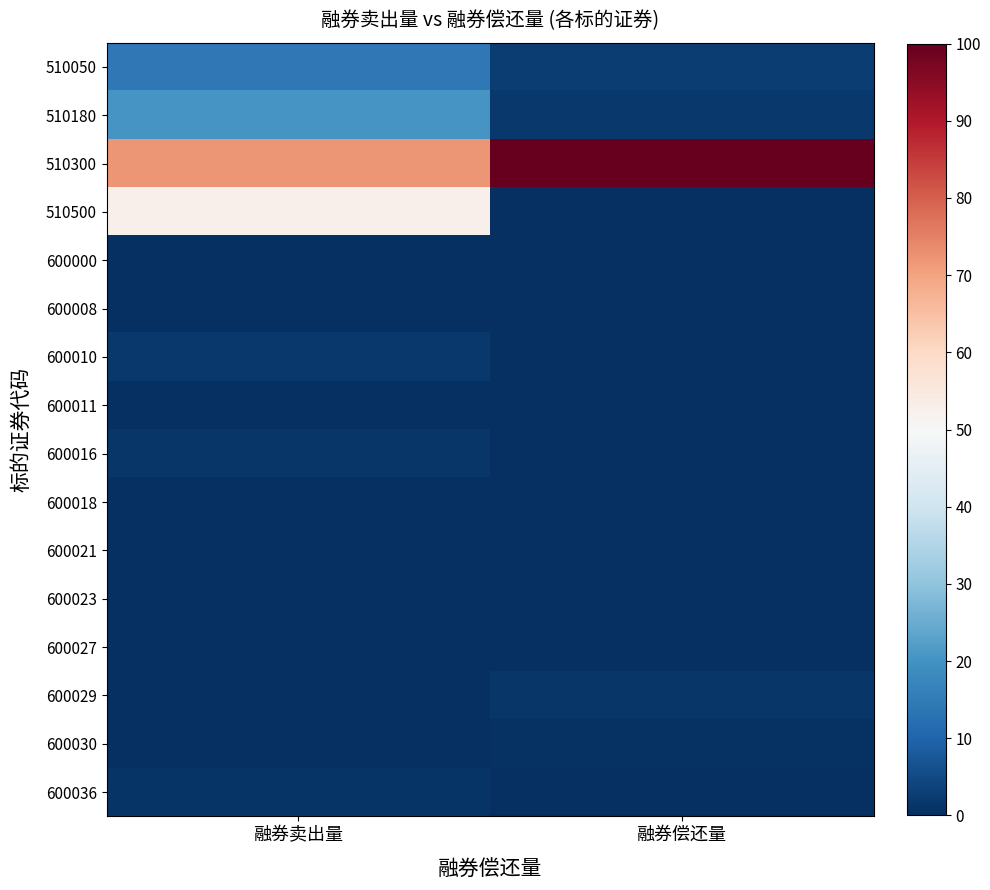

Reading left to right, list all the values displayed in this chart.

510050: 融券卖出量=14.3	融券偿还量=2.5
510180: 融券卖出量=20.4	融券偿还量=1.7
510300: 融券卖出量=72.2	融券偿还量=100.0
510500: 融券卖出量=52.4	融券偿还量=0.0
600000: 融券卖出量=0.3	融券偿还量=0.2
600008: 融券卖出量=0.3	融券偿还量=0.0
600010: 融券卖出量=1.7	融券偿还量=0.0
600011: 融券卖出量=0.0	融券偿还量=0.0
600016: 融券卖出量=1.3	融券偿还量=0.3
600018: 融券卖出量=0.0	融券偿还量=0.0
600021: 融券卖出量=0.3	融券偿还量=0.0
600023: 融券卖出量=0.2	融券偿还量=0.3
600027: 融券卖出量=0.0	融券偿还量=0.0
600029: 融券卖出量=0.0	融券偿还量=1.2
600030: 融券卖出量=0.1	融券偿还量=0.6
600036: 融券卖出量=1.0	融券偿还量=0.1